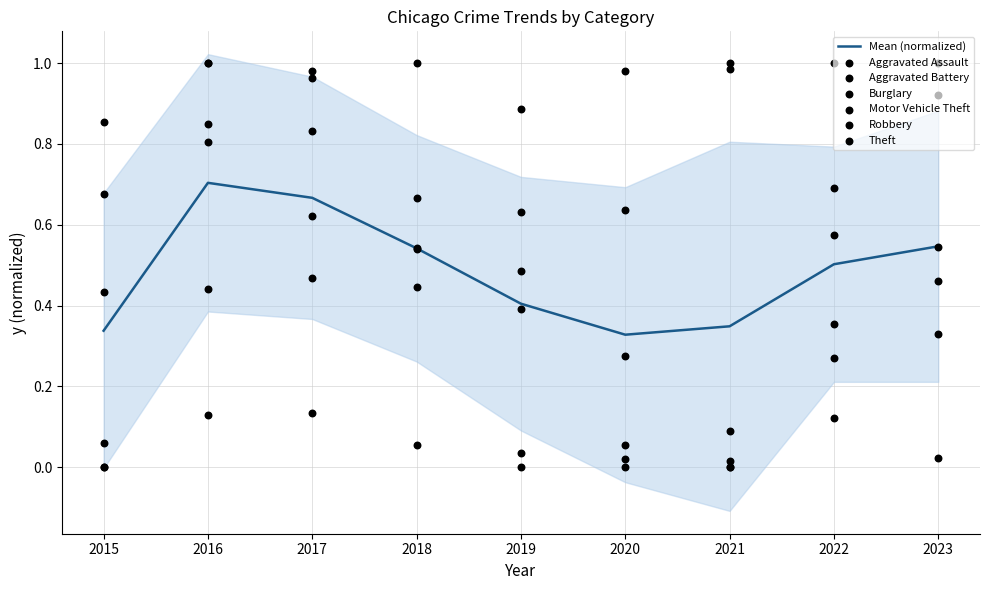

Which series contains the highest Y value?

Aggravated Assault